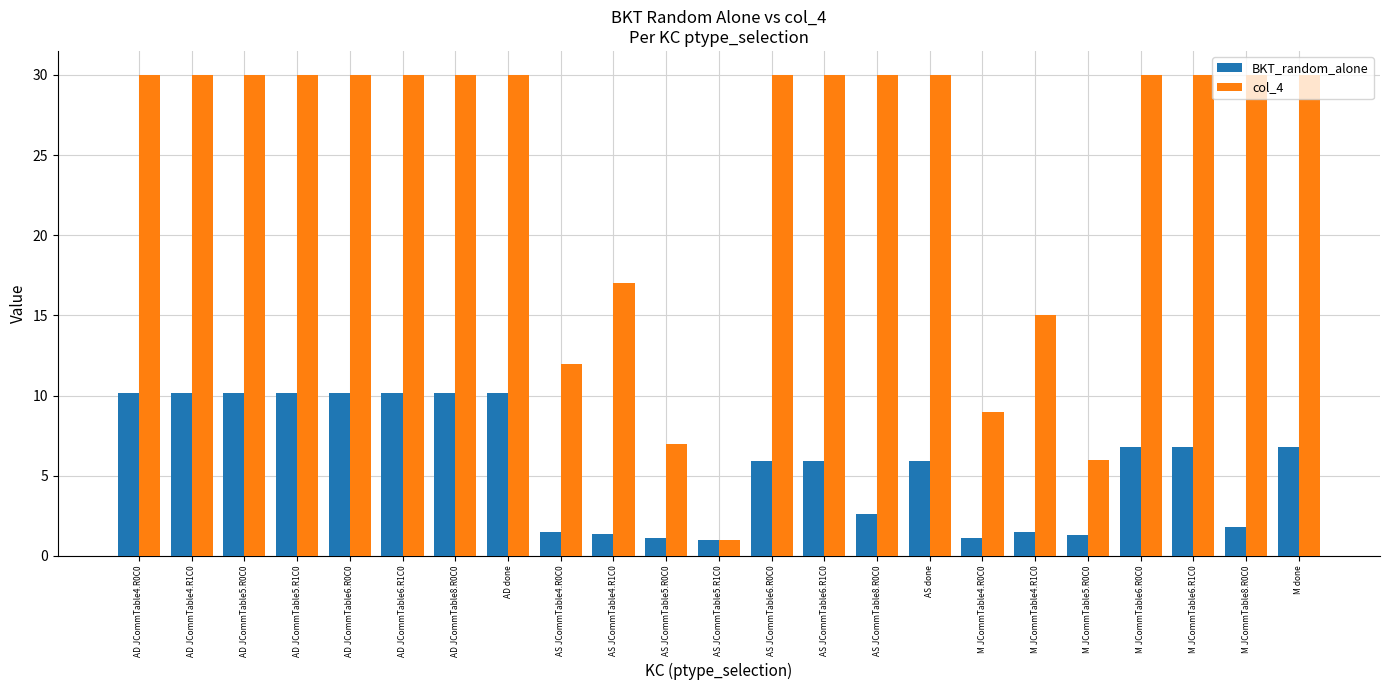

Rank the series by their average value, from highest to lowest.

col_4, BKT_random_alone